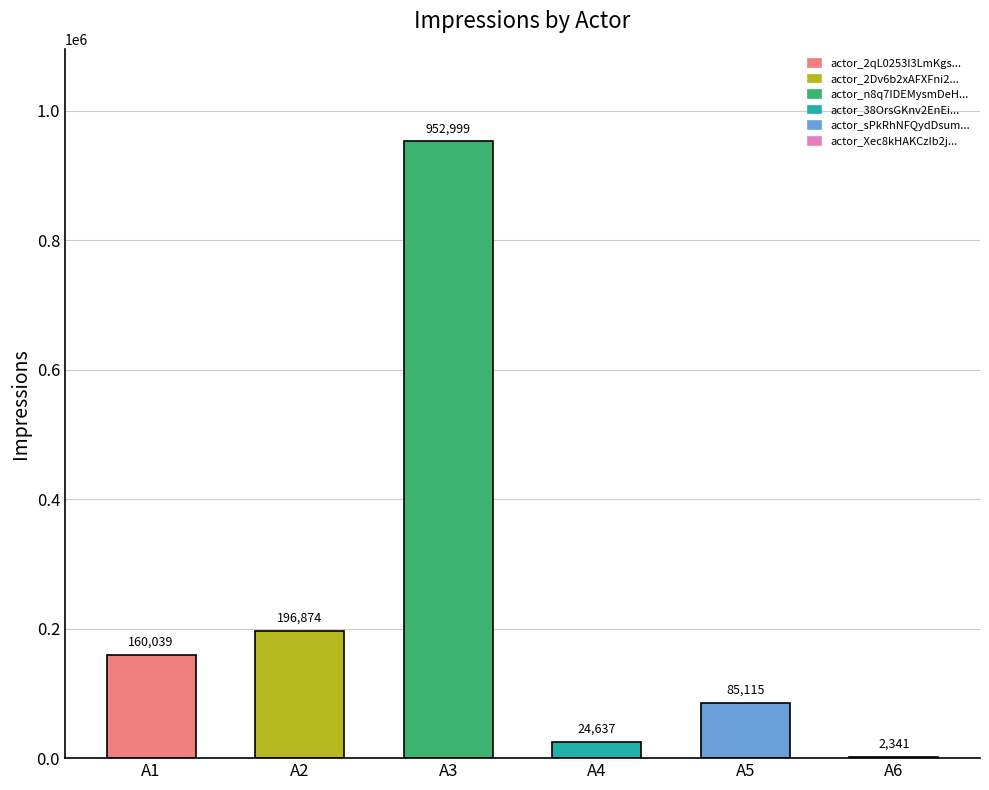

What is the sum of the values at A4 and A3?

977636